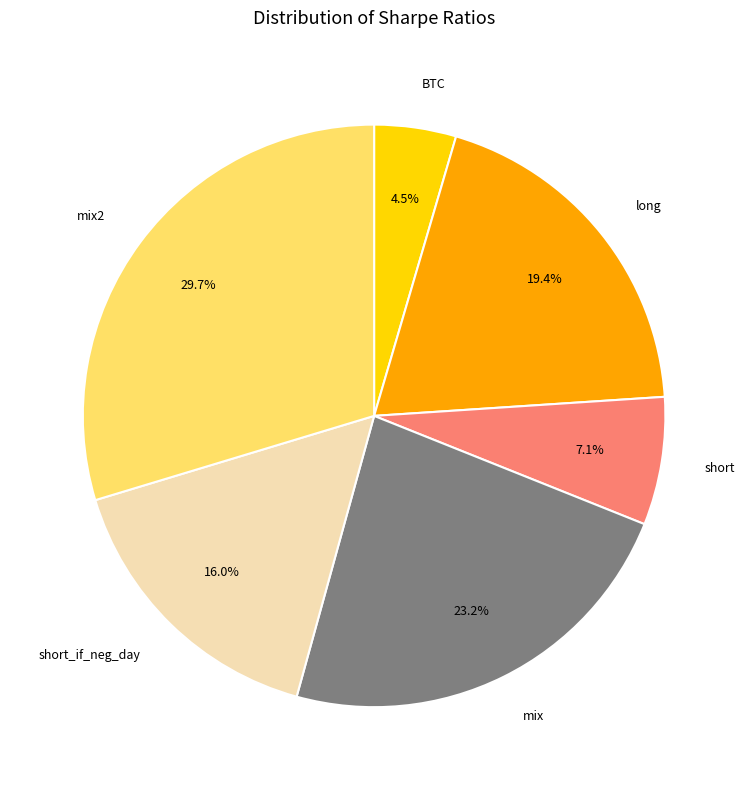

Is the sum of short_if_neg_day and BTC greater than half?

No